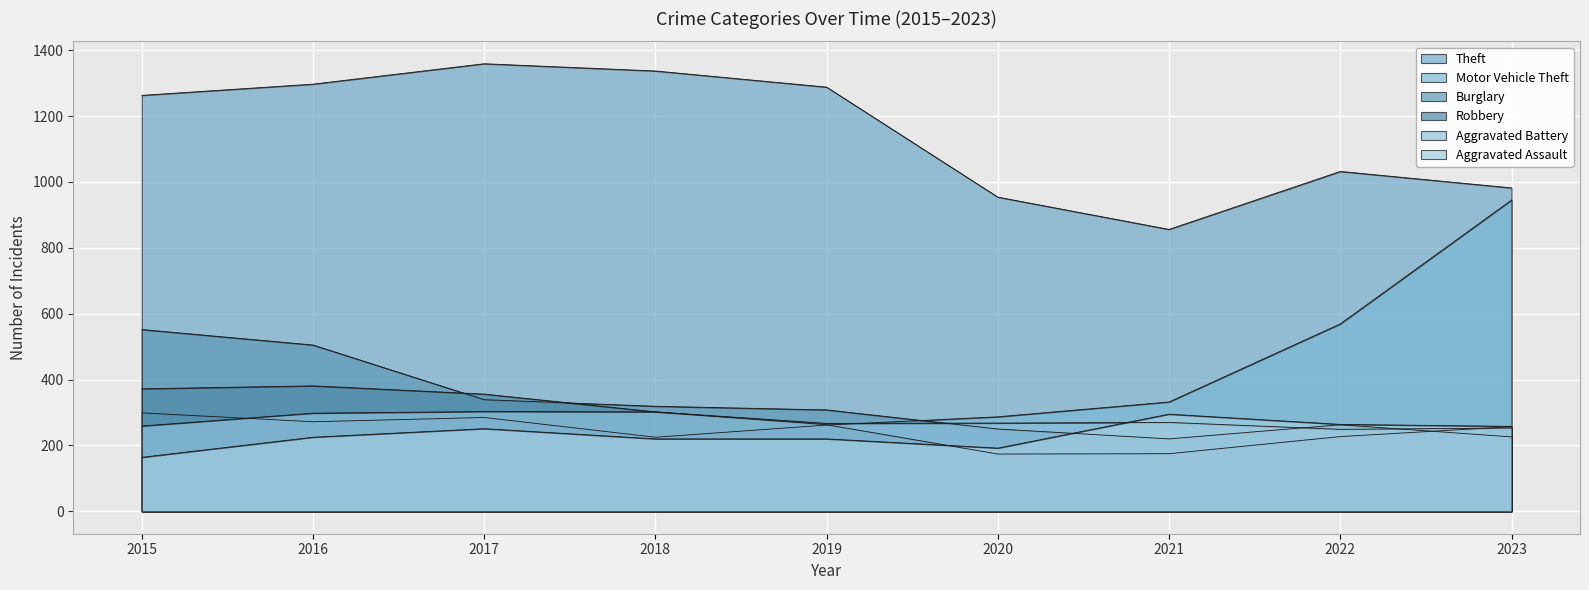

What is the difference between the maximum and minimum values in the Motor Vehicle Theft series?

720